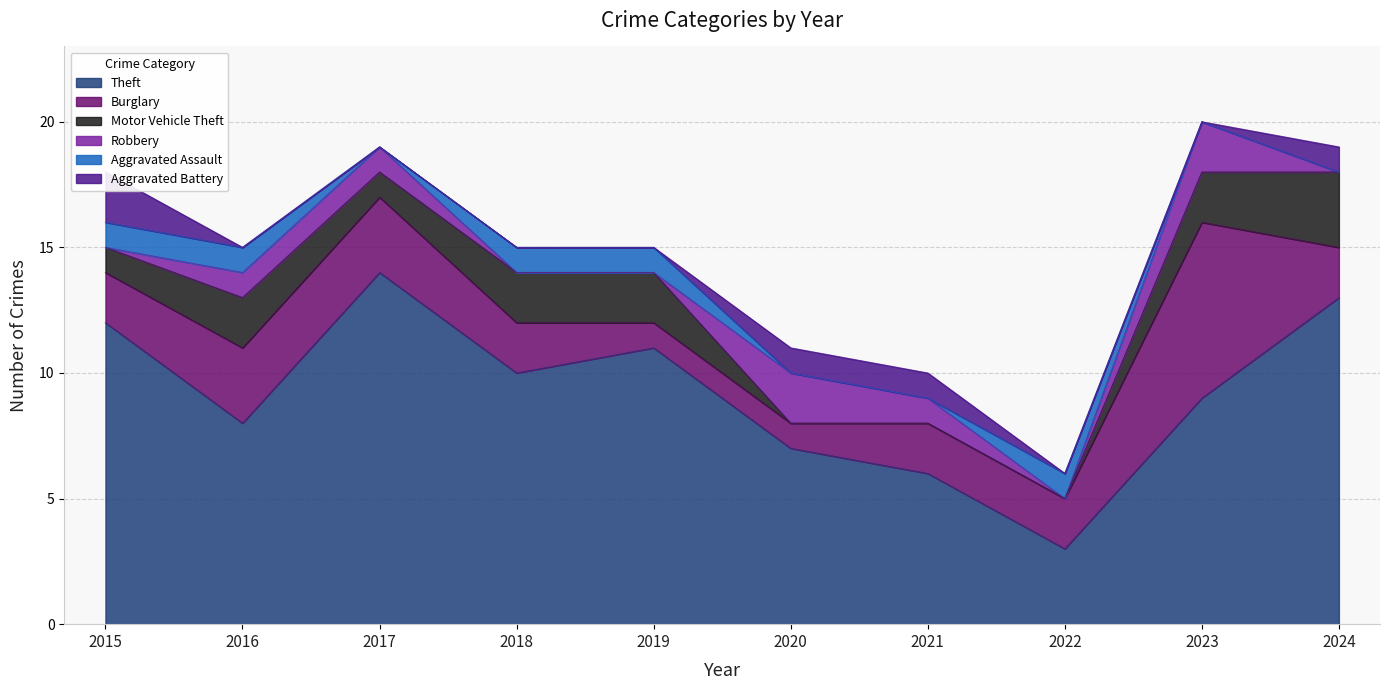

Reading left to right, what are all the values shown in this chart?

Theft: 12	8	14	10	11	7	6	3	9	13
Burglary: 2	3	3	2	1	1	2	2	7	2
Motor Vehicle Theft: 1	2	1	2	2	0	0	0	2	3
Robbery: 0	1	1	0	0	2	1	0	2	0
Aggravated Assault: 1	1	0	1	1	0	0	1	0	0
Aggravated Battery: 2	0	0	0	0	1	1	0	0	1